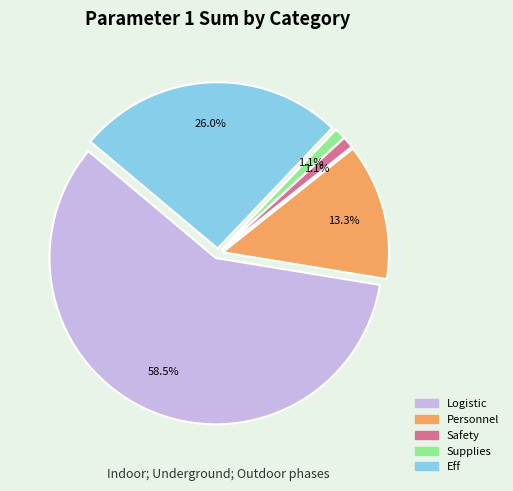

Is it true that Supplies is 19% of the pie?

False